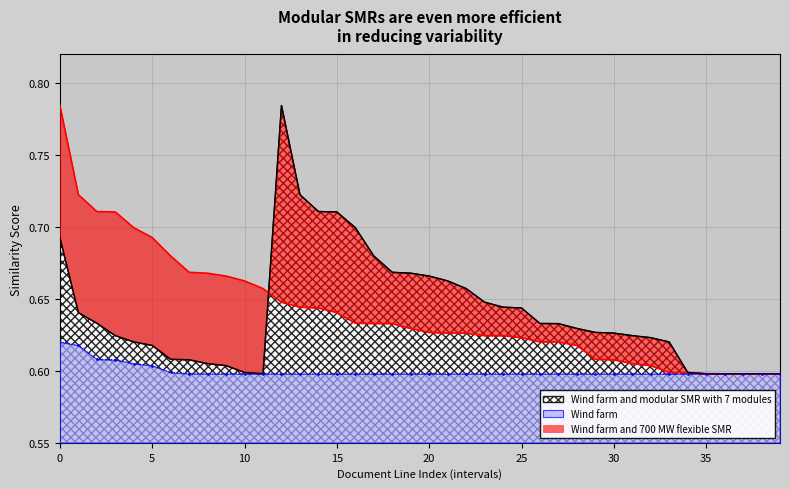

How many interior local valleys does the Wind farm and modular SMR with 7 modules series have?

1